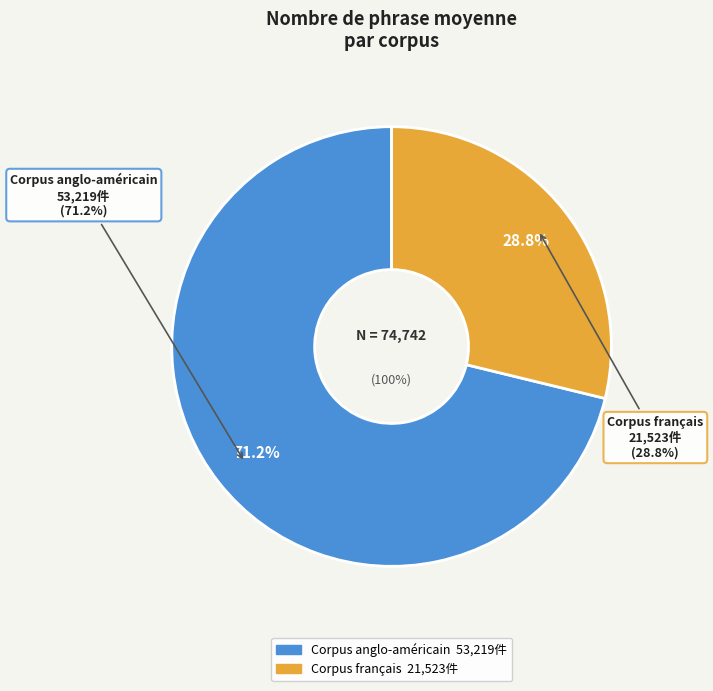

What is the change in value from Corpus anglo-américain to Corpus français?

-31696